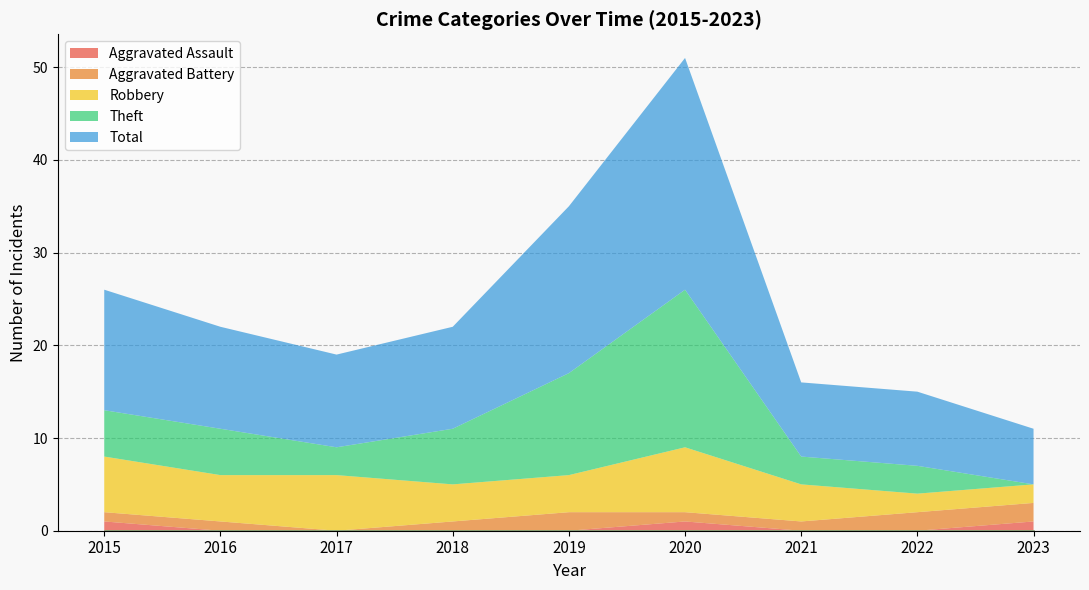

At which category is the sum across all series the highest?

2020